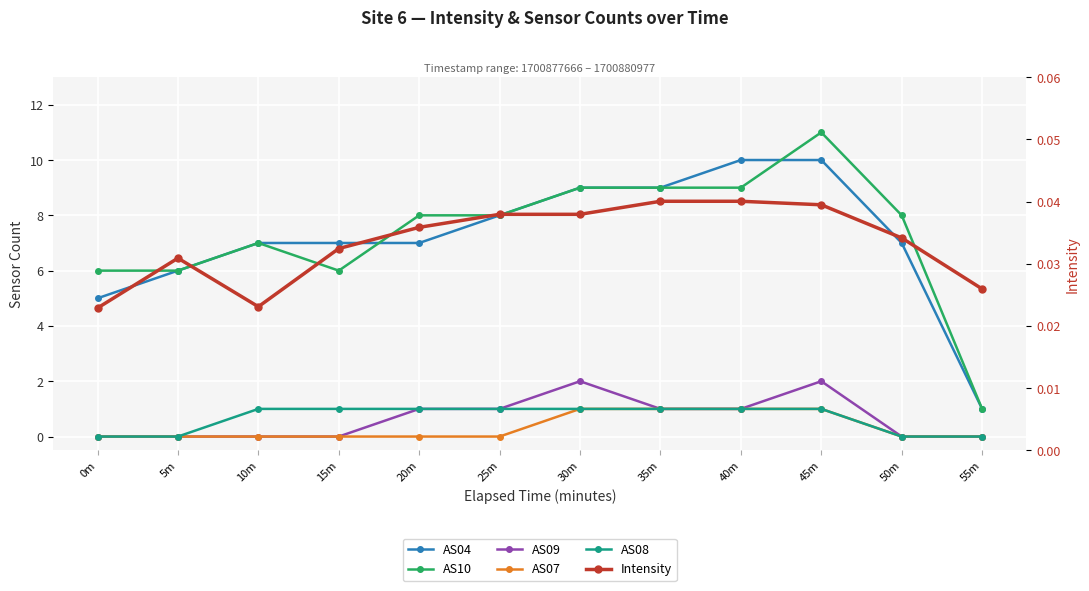

True or false: AS09 has more than 1 points higher than both neighbors.

True